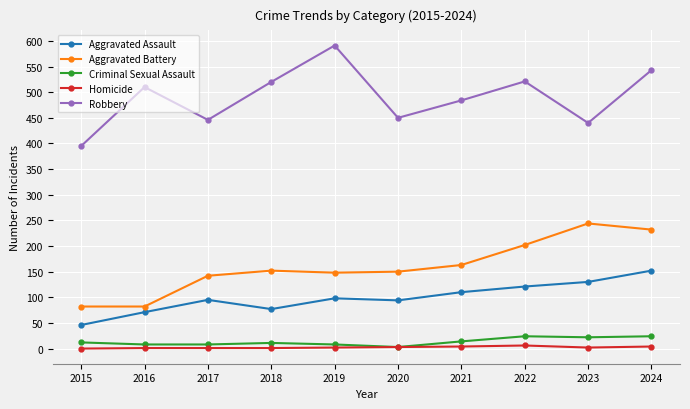

Which series changed the most between 2015 and 2017?

Aggravated Battery